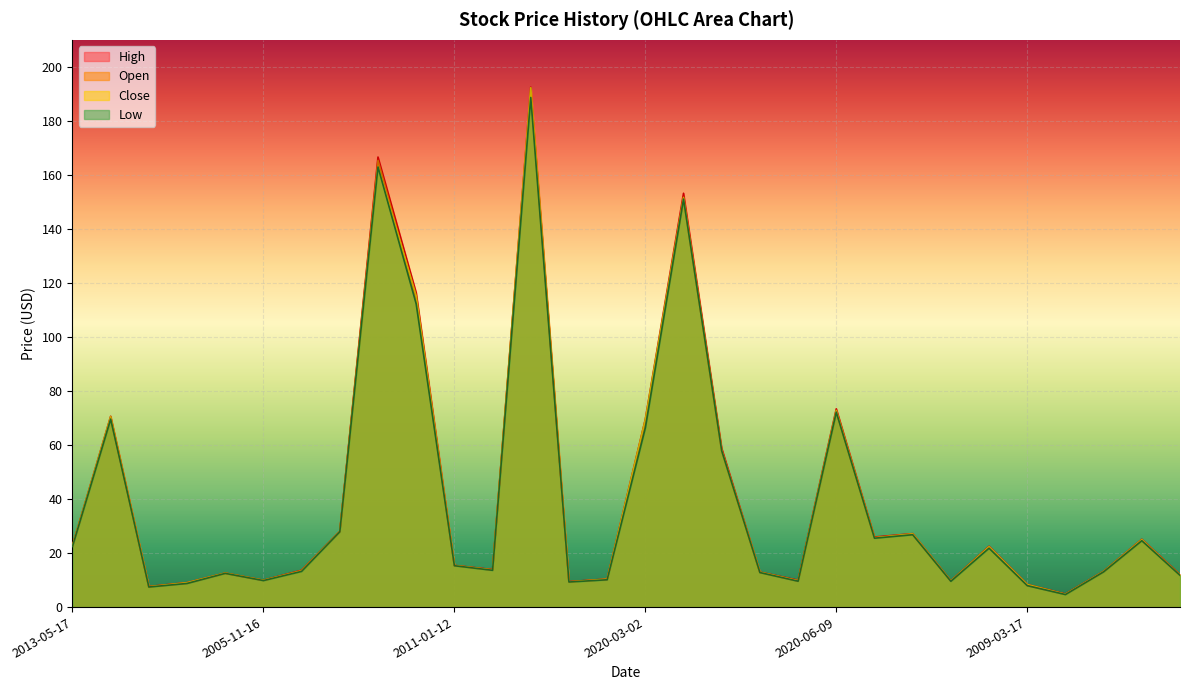

Which has a higher value, 2022-07-06 or 2020-05-22?

2022-07-06